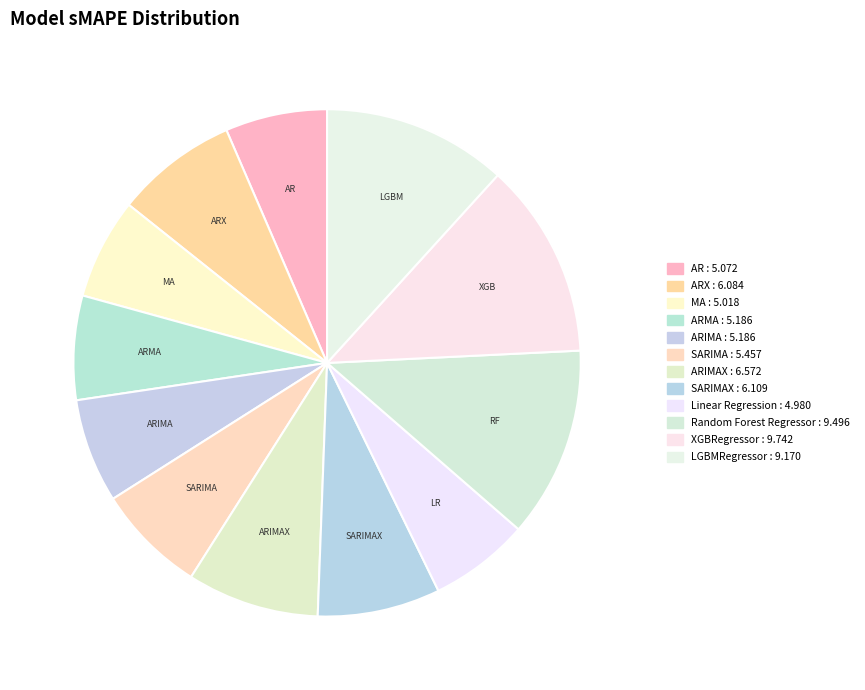

How many segments does this pie chart have?

12